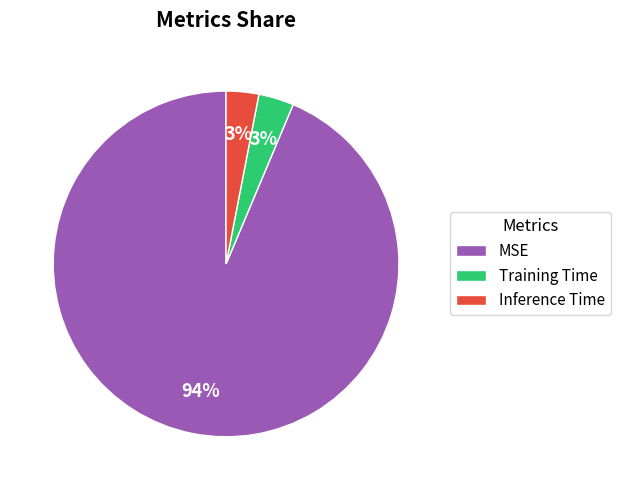

To the nearest percent, what is the difference between the MSE and Inference Time slice percentages?

91%